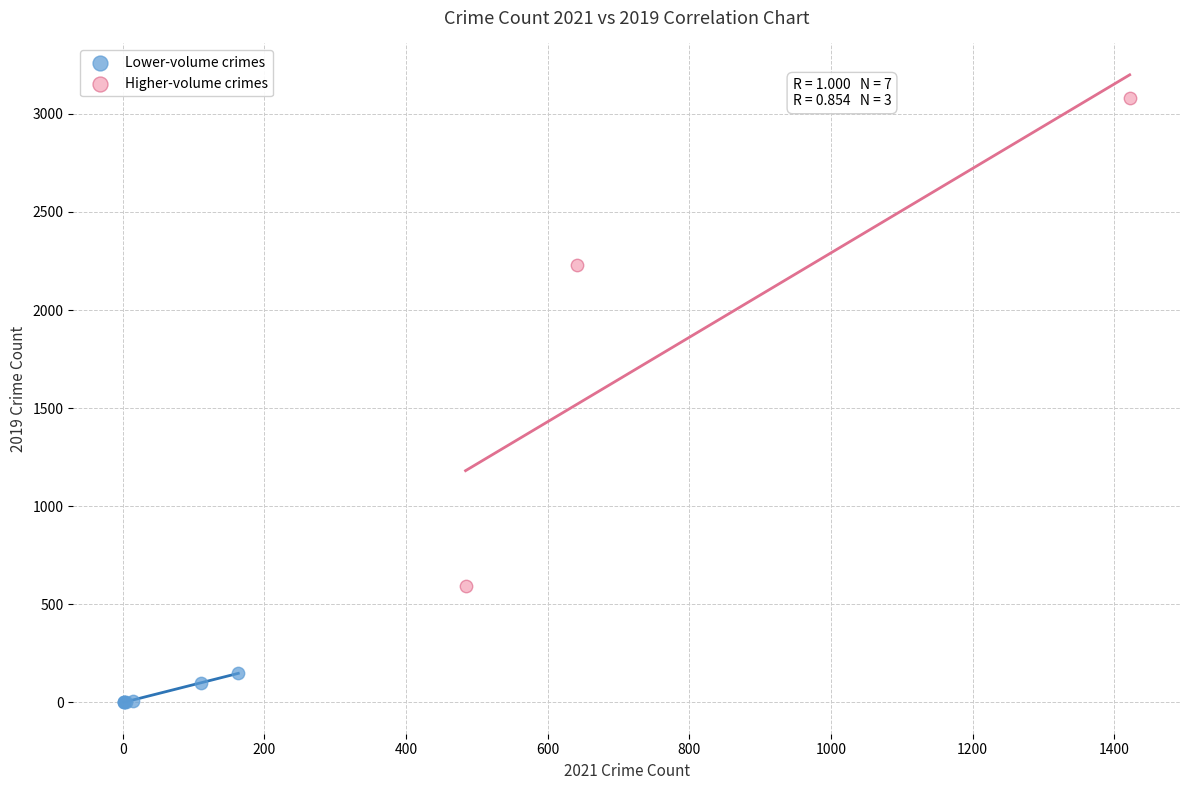

Which series reaches the minimum Y coordinate?

Lower-volume crimes